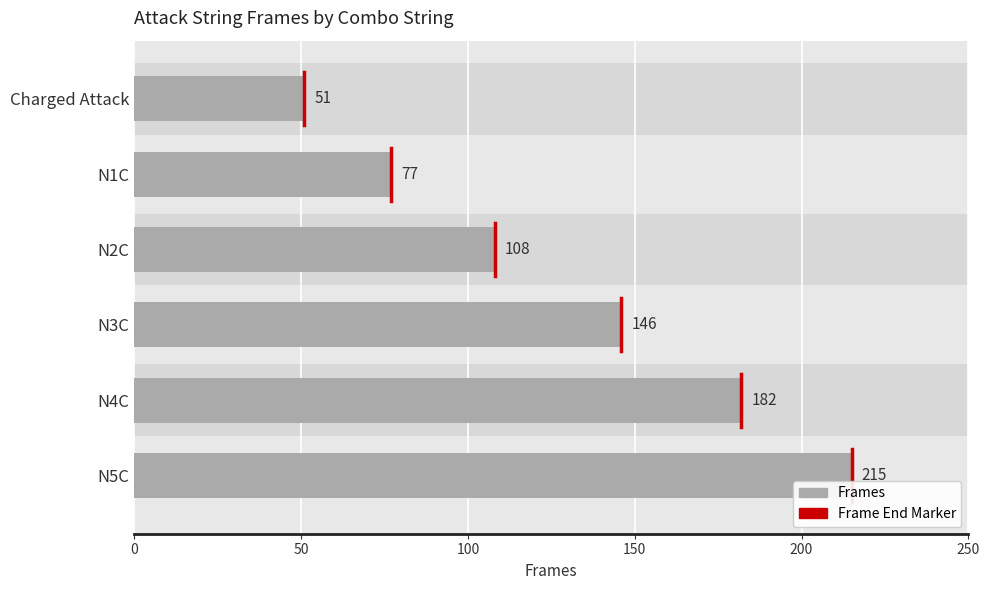

Reading left to right, list all the values displayed in this chart.

51	77	108	146	182	215